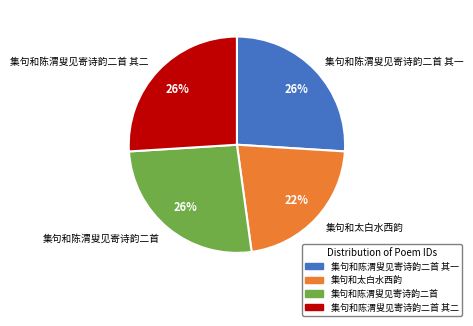

Does 集句和陈渭叟见寄诗韵二首 其一 account for over 50% of the chart?

No